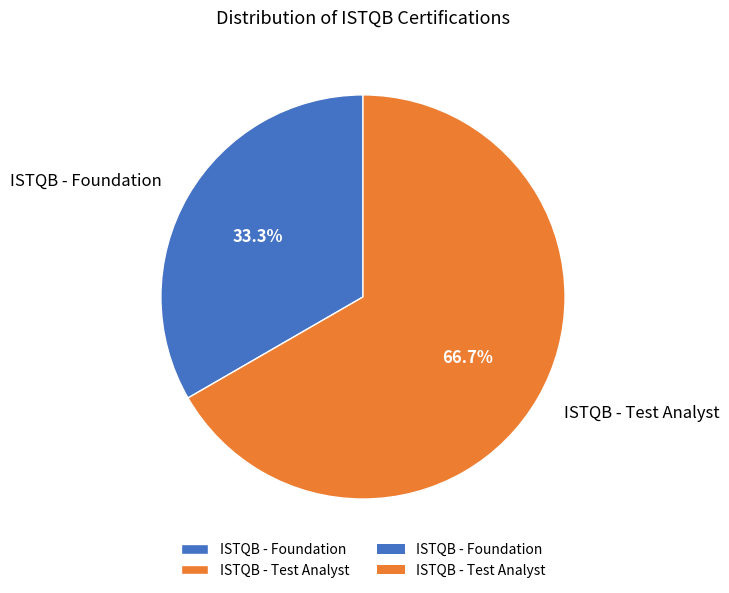

How many segments does this pie chart have?

2